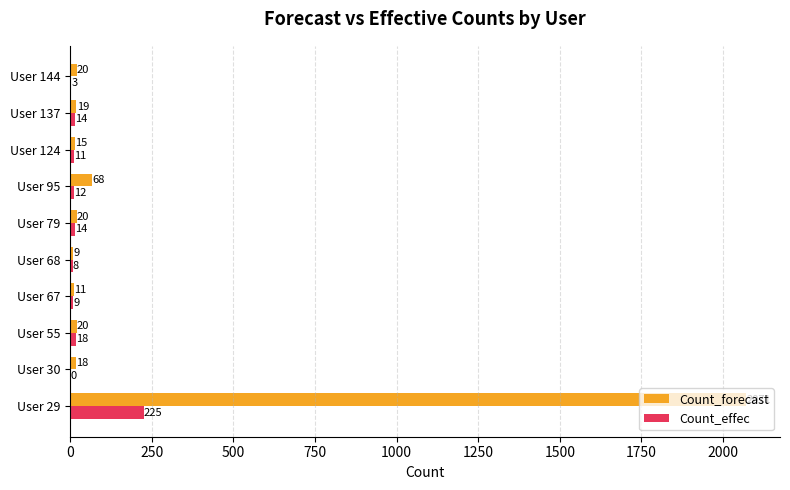

What is the maximum value shown in the chart?

2071